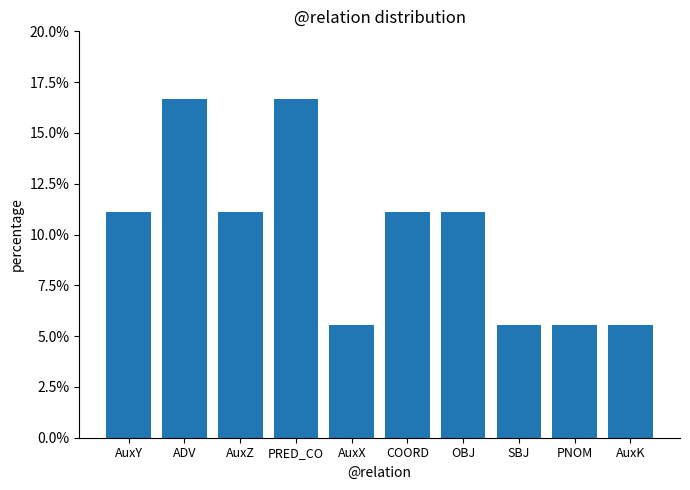

The value at COORD is 0.1. True or false?

True